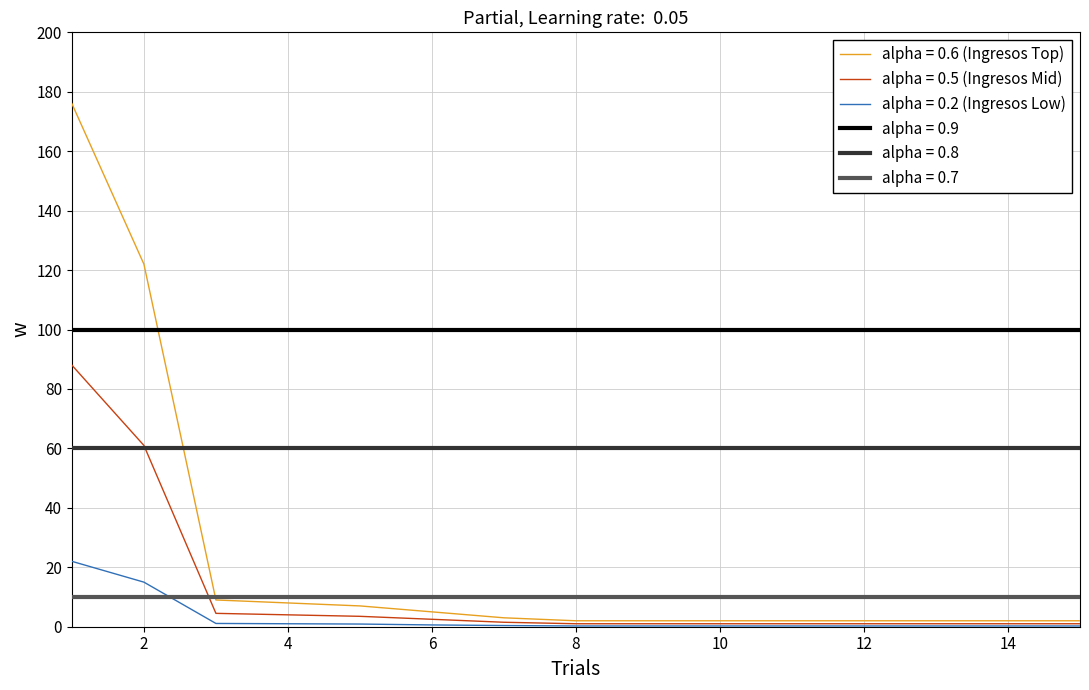

What is the highest value of the alpha = 0.2 (Ingresos Low) series?

22.0